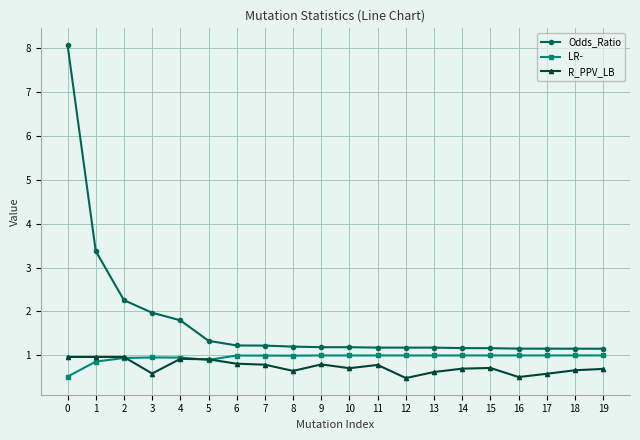

What is the sum of all LR- values?

19.1